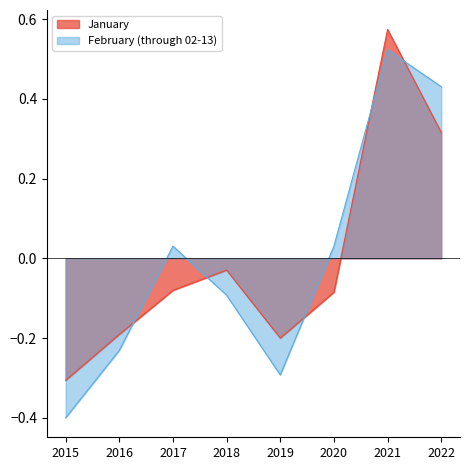

How many values in February (through 02-13) are above zero?

4